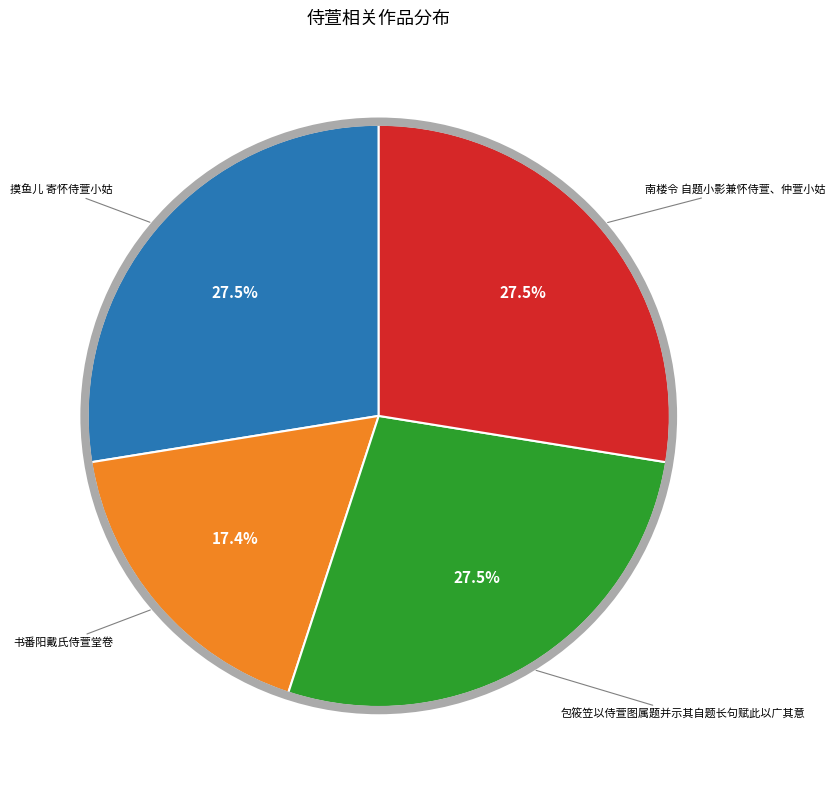

How many segments does this pie chart have?

4